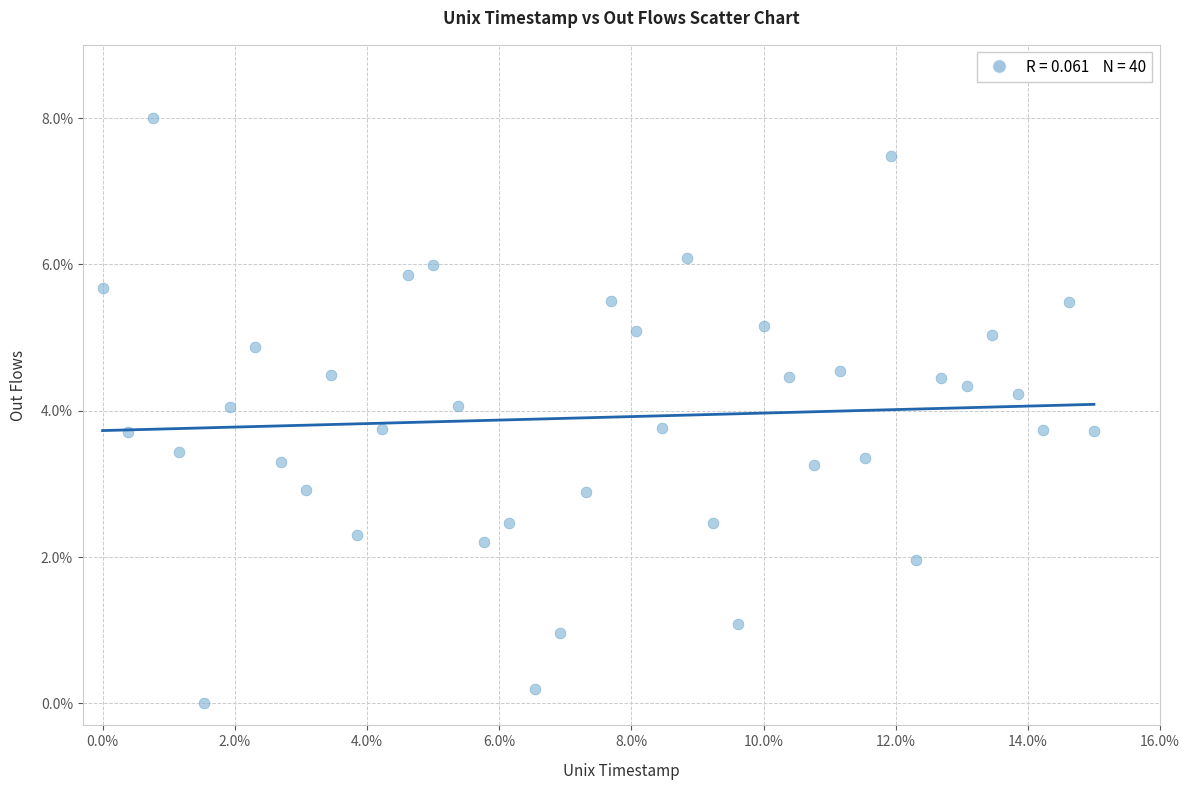

What is the range of X values (max minus min)?

15.0